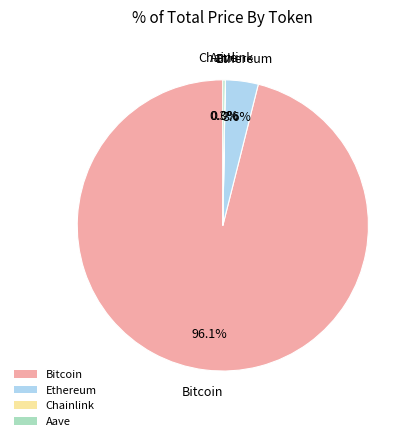

Which has a higher value, Ethereum or Bitcoin?

Bitcoin